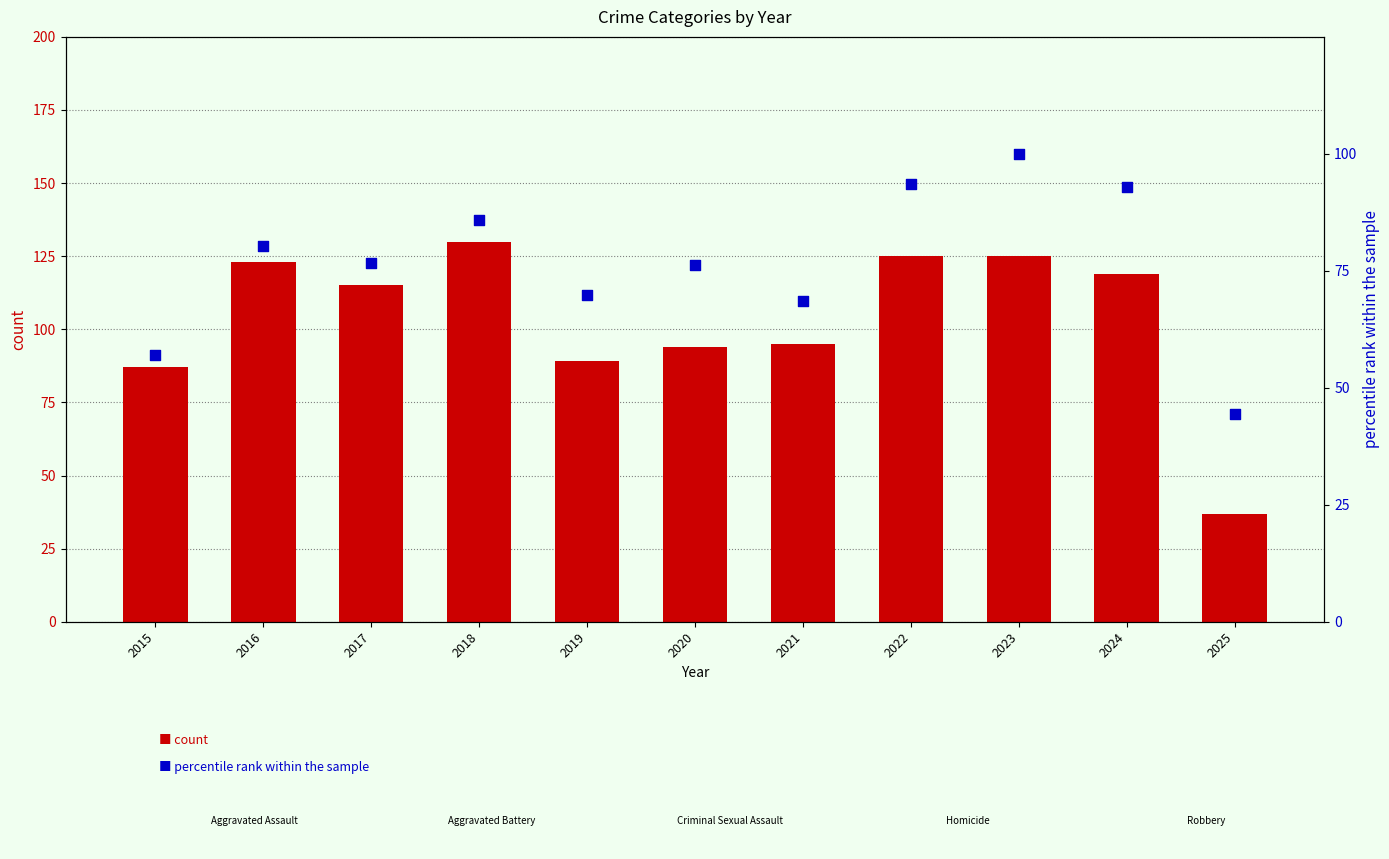

Which series has the largest total across all categories?

Robbery